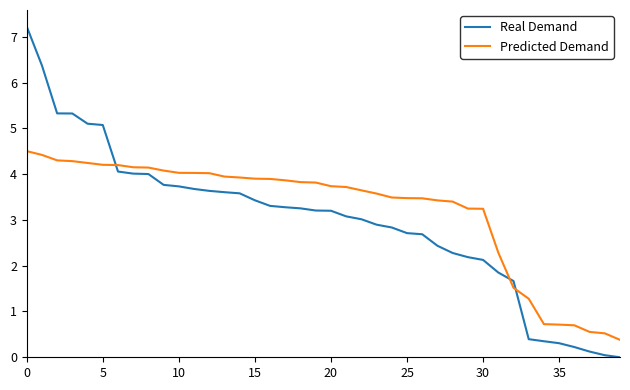

Rank the series by their maximum value, from highest to lowest.

Real Demand, Predicted Demand